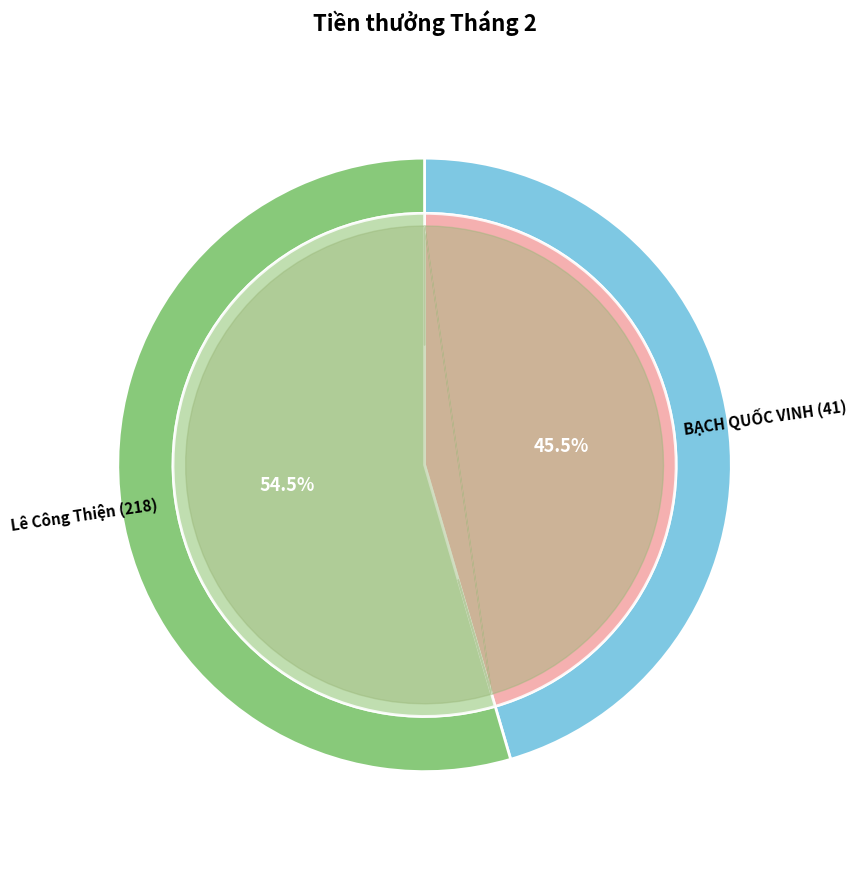

What is the change in value from BẠCH QUỐC VINH (41) to Lê Công Thiện (218)?

+5327269.9